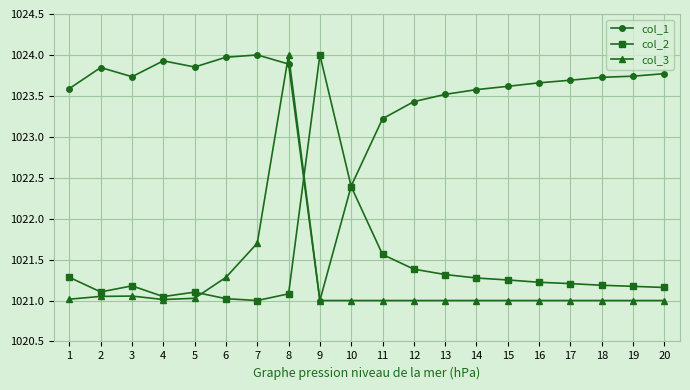

At 7, list the series in order from largest to smallest.

col_1, col_3, col_2